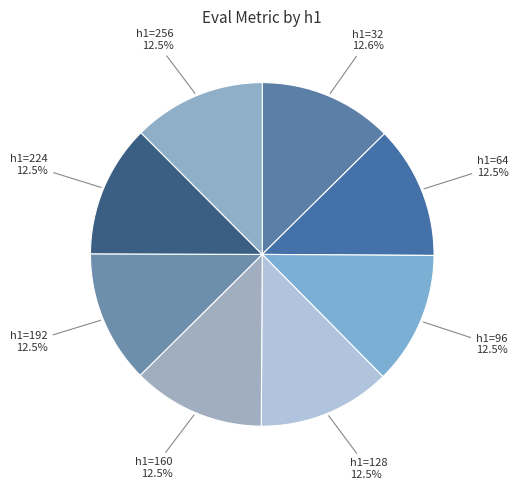

What percentage do h1=96 and h1=224 together represent?

25.0%